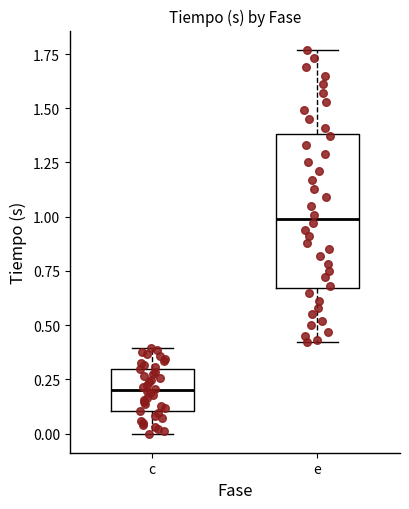

Which box's median line is the lowest?

c